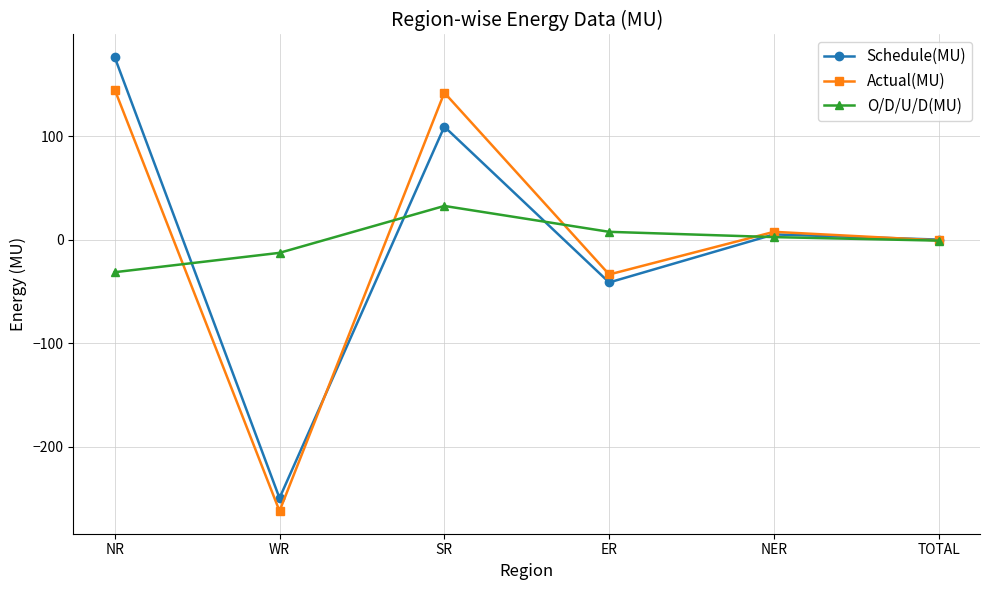

What is the difference between the O/D/U/D(MU) values at WR and TOTAL?

11.8